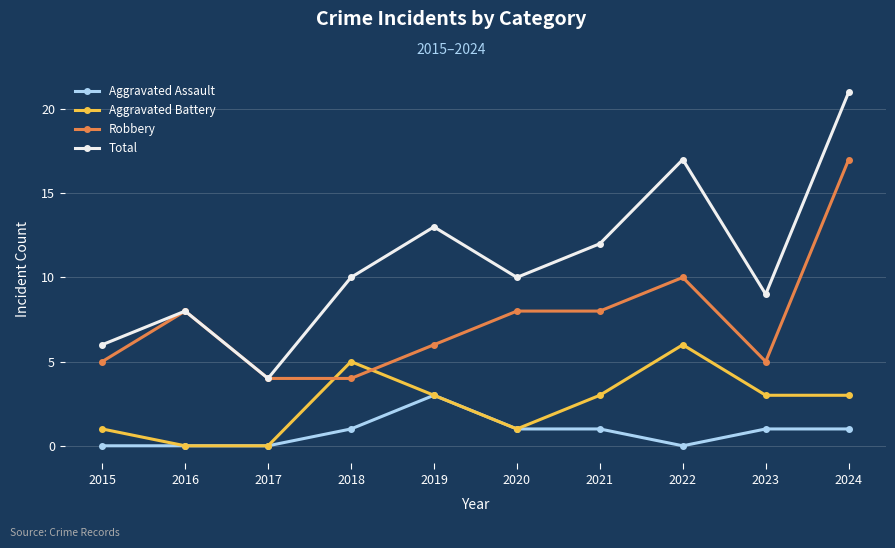

How many lines are shown in the chart?

4